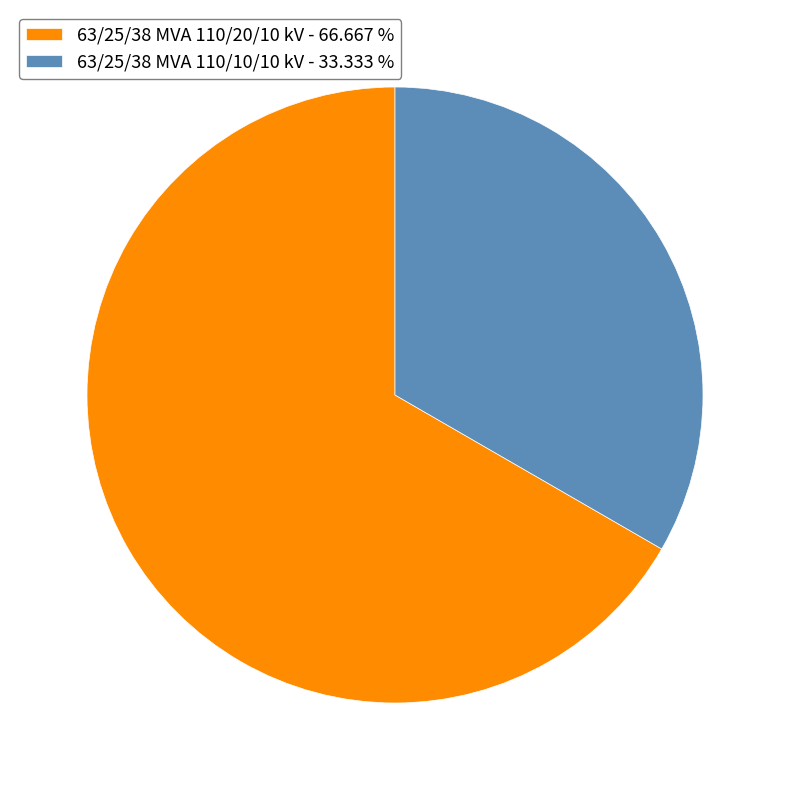

Do 63/25/38 MVA 110/20/10 kV - 66.667 % and 63/25/38 MVA 110/10/10 kV - 33.333 % together represent more than half of the pie?

Yes